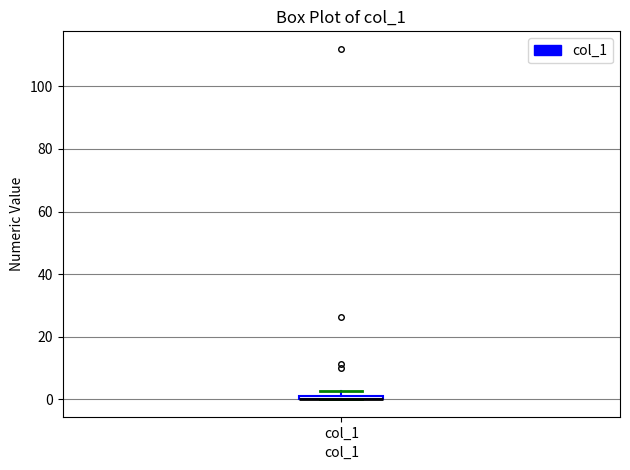

Where is the lower edge of the box for col_1 on the y-axis? The values are not printed on the chart, so give them approximately, as read against the axis.

0